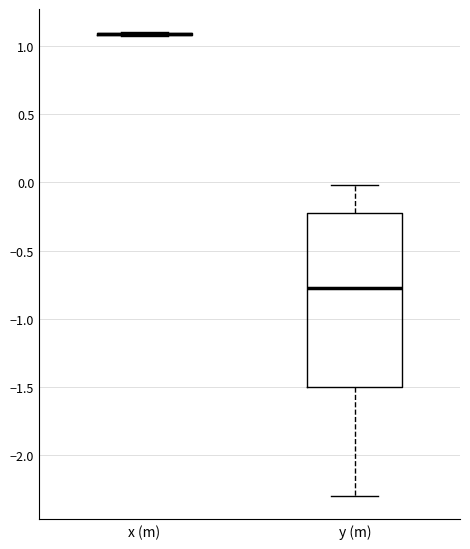

Reading left to right, transcribe this box plot: for each box, give where its median line is, the range the box spans, and where its two whiskers end, as read against the y-axis. The values are not printed on the chart, so give them approximately, as read against the axis.

x (m): box collapsed to a line at 1.10, whiskers 1.10 to 1.10
y (m): median -0.75, box -1.50 to -0.25, whiskers -2.30 to 0.00